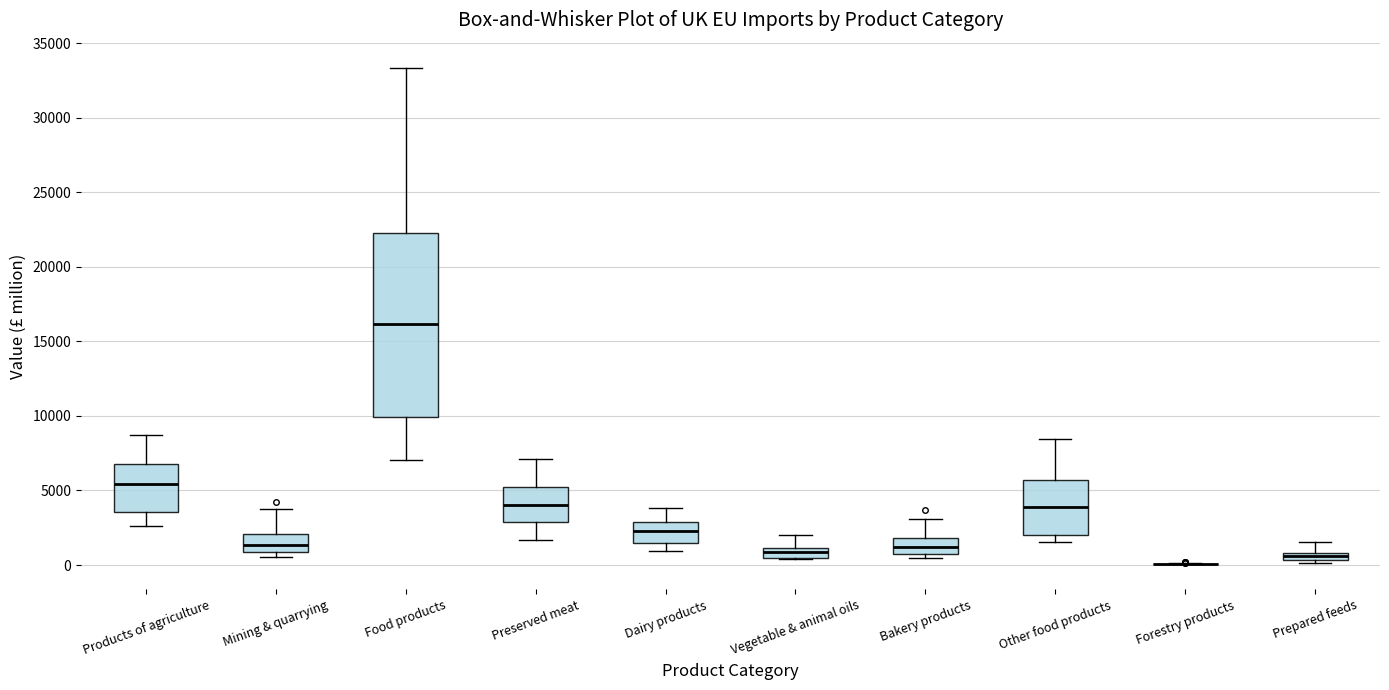

Where does the median line of the box for Preserved meat sit on the y-axis? The values are not printed on the chart, so give them approximately, as read against the axis.

4000